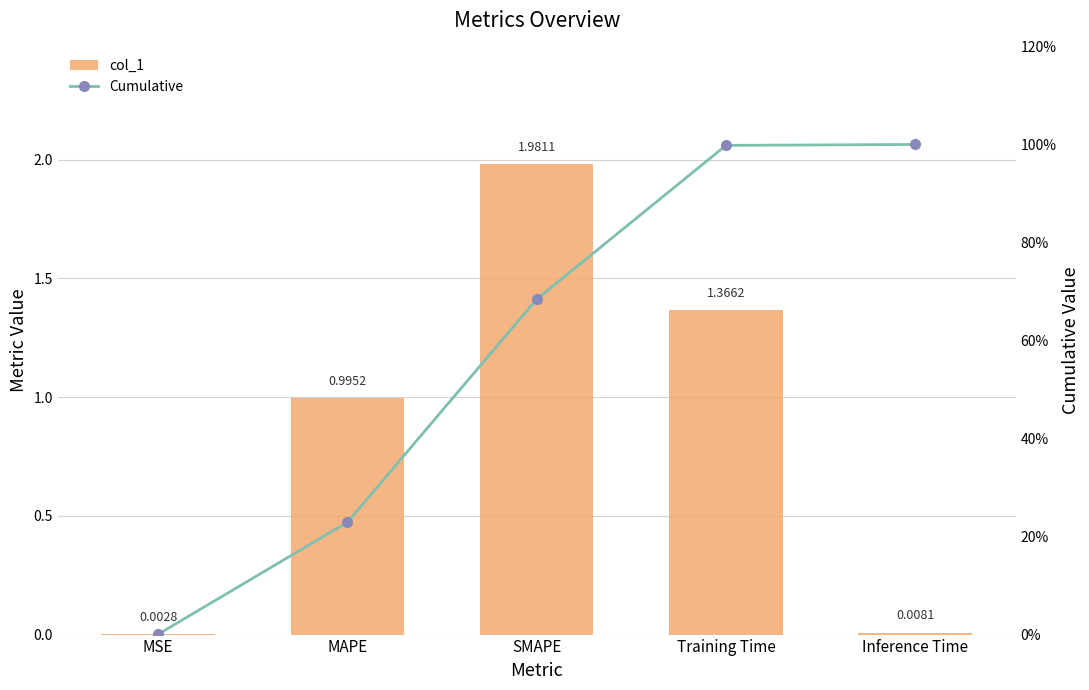

Is the value of col_1 at MAPE greater than the value of Cumulative at SMAPE?

No